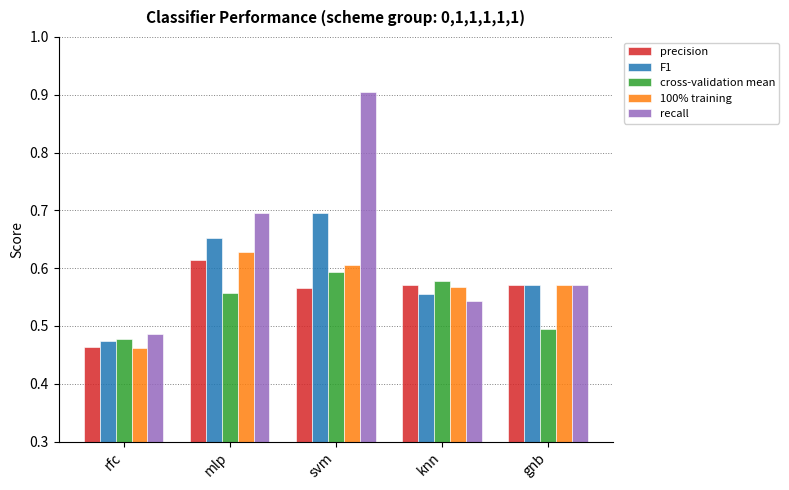

Which category has the highest value across all series?

svm